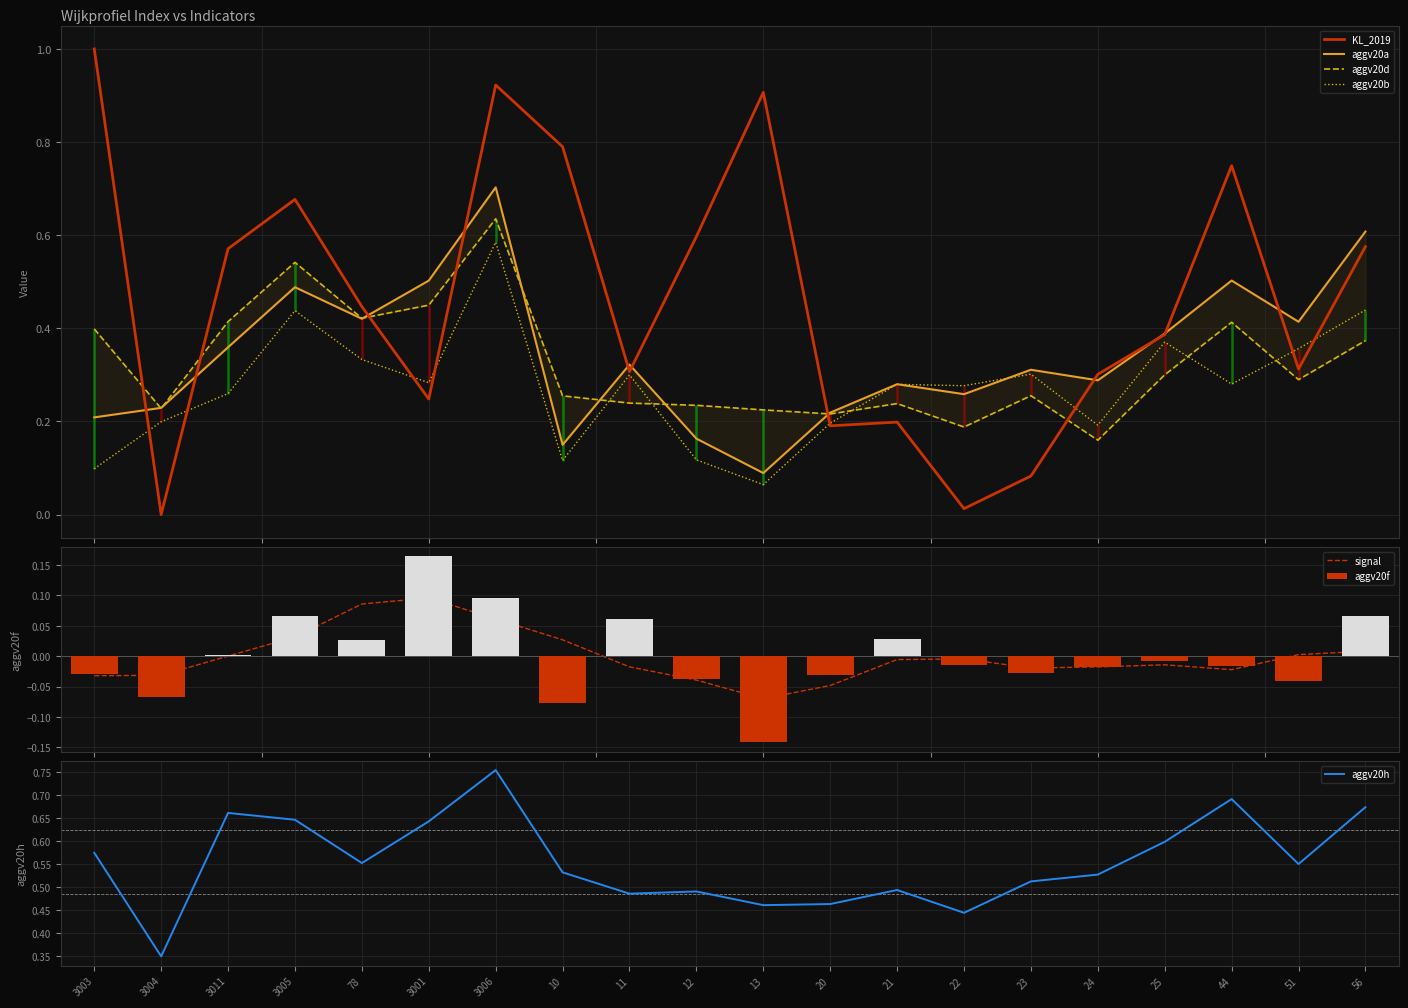

The value of KL_2019 at 20 is 0.2. True or false?

True